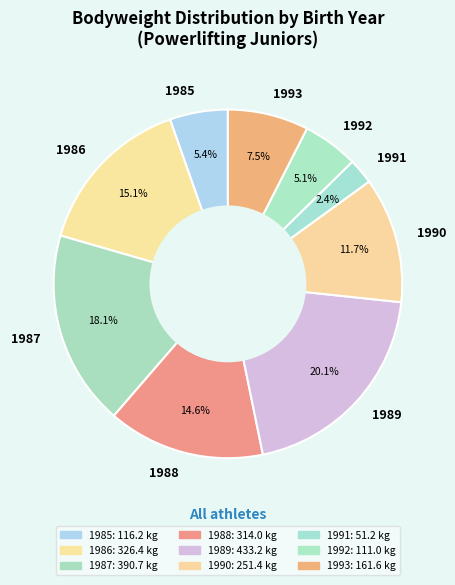

To the nearest percent, what is the average slice percentage?

11%